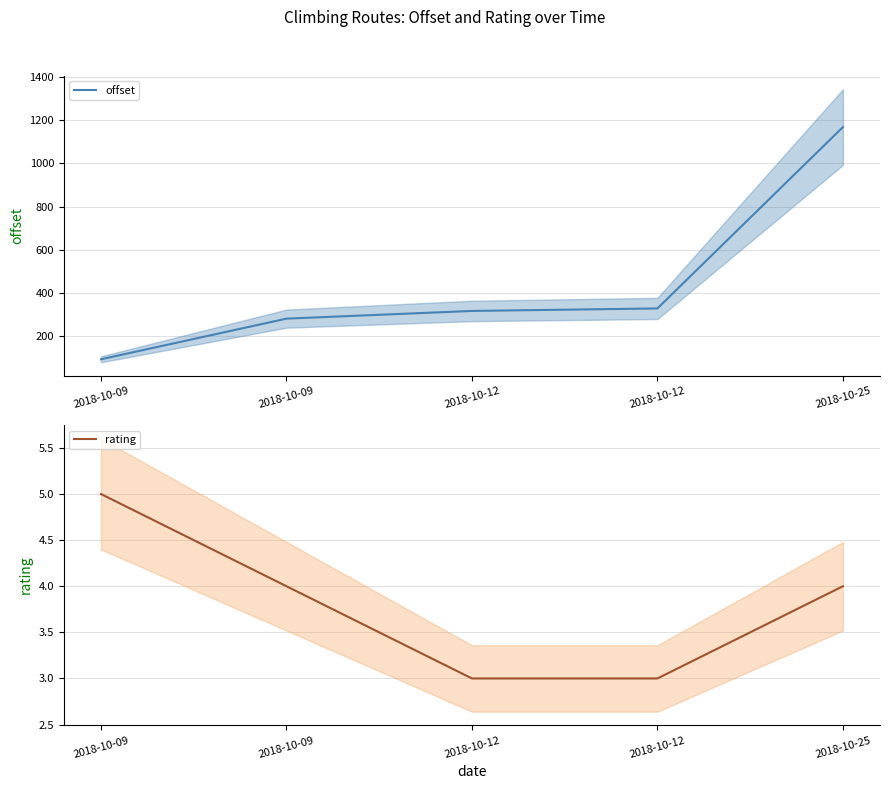

The value of offset at 2018-10-12 is 152.7. True or false?

False